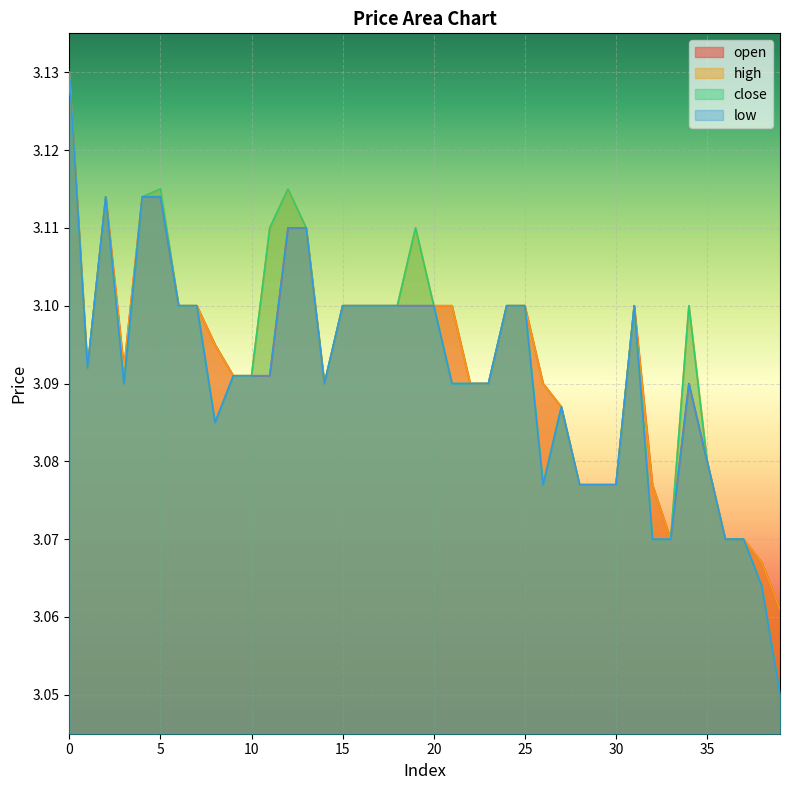

True or false: high and low cross at least once.

False